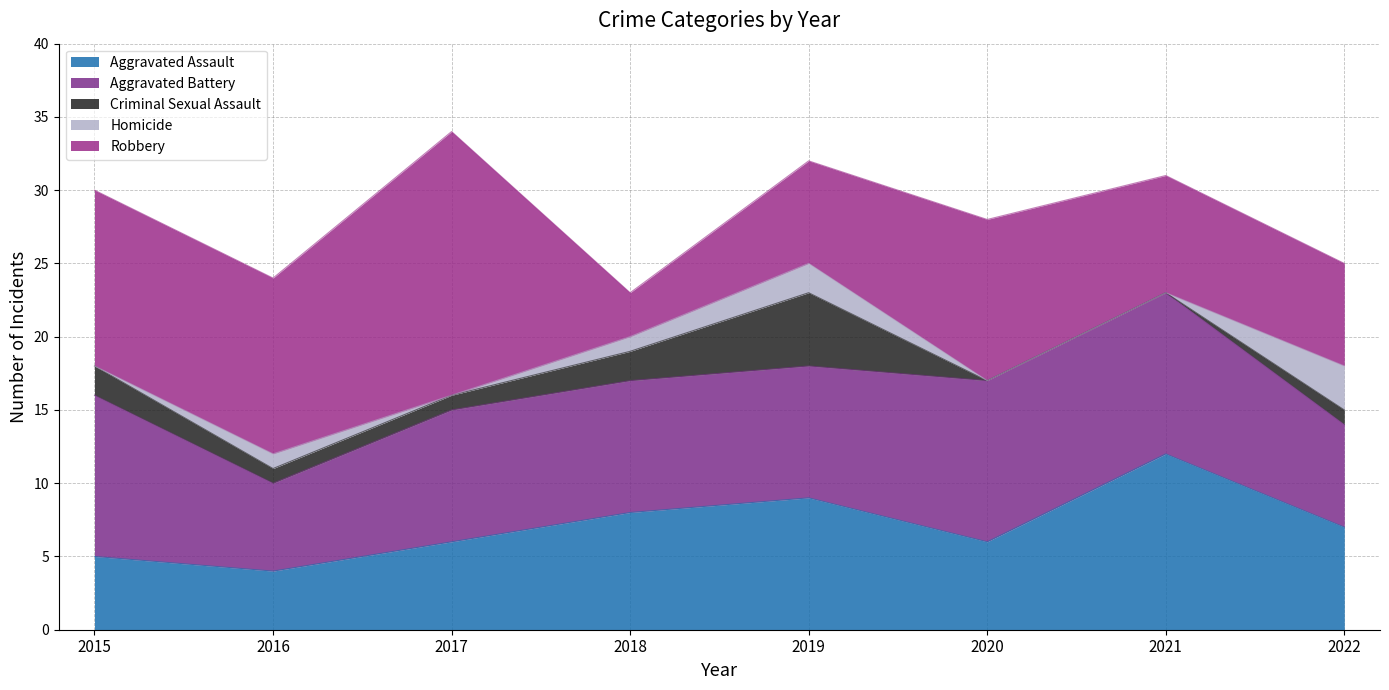

True or false: Aggravated Battery and Homicide intersect in this chart.

False